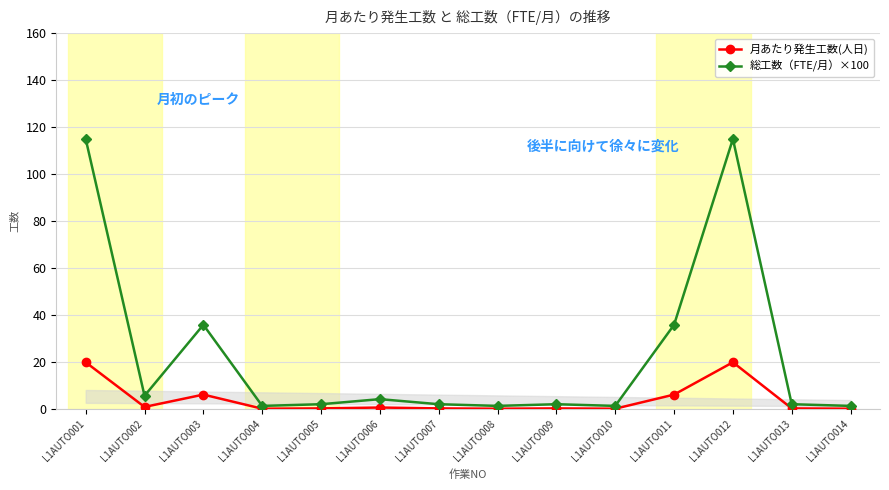

What is the greatest value displayed?

115.0